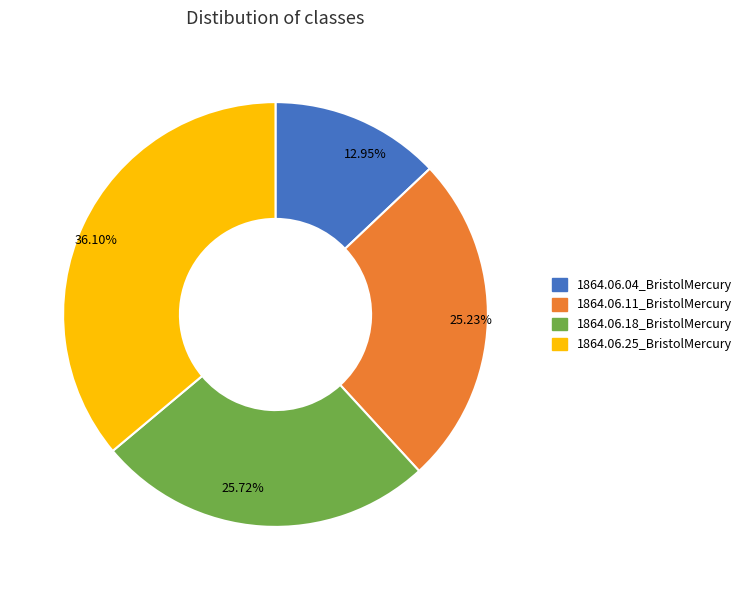

Combined, what portion of the pie is 1864.06.25_BristolMercury and 1864.06.11_BristolMercury?

61.3%